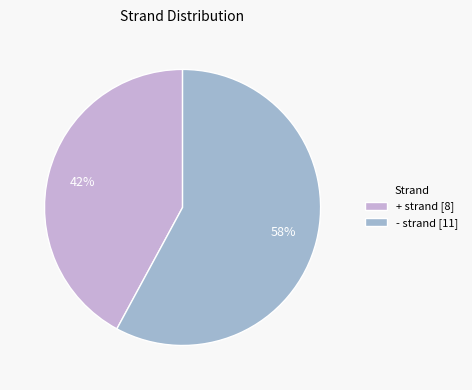

How many slices are in this pie chart?

2